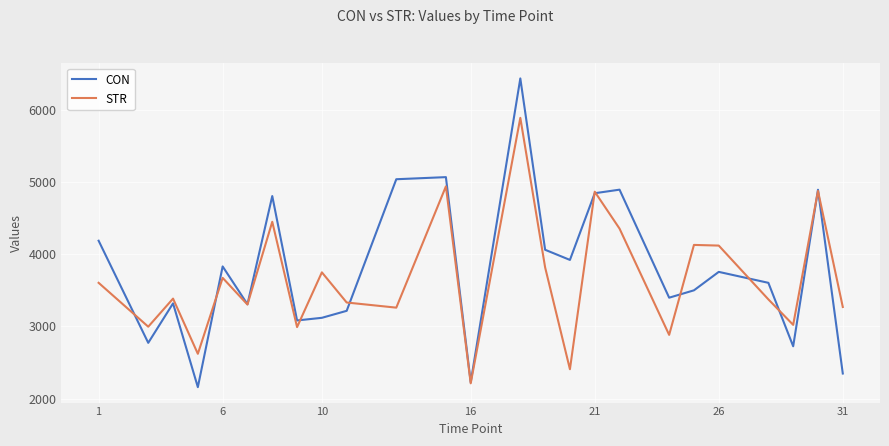

Does the chart have visible grid lines?

Yes